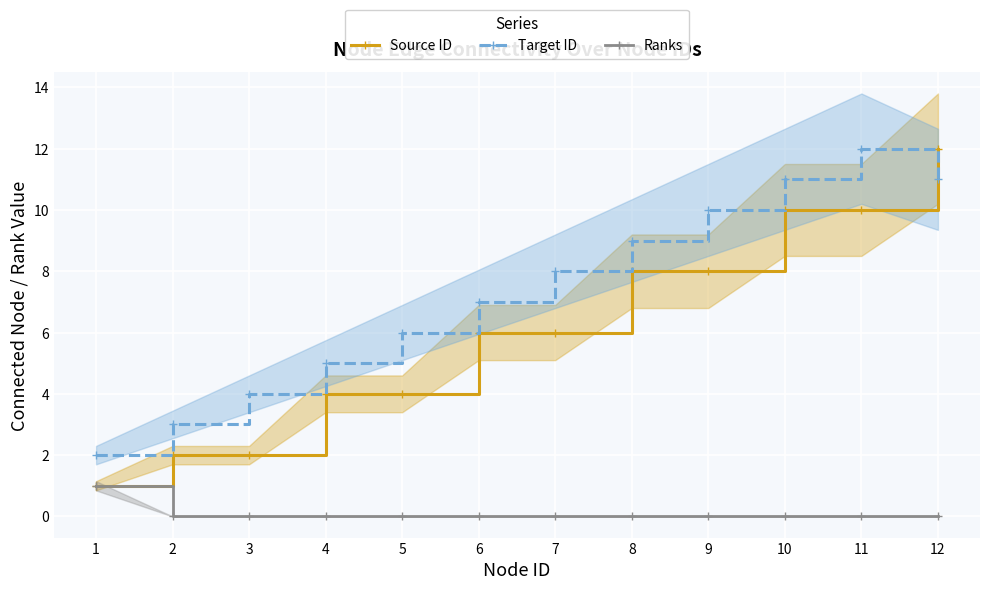

Where is Ranks nearest to the value 0?

2